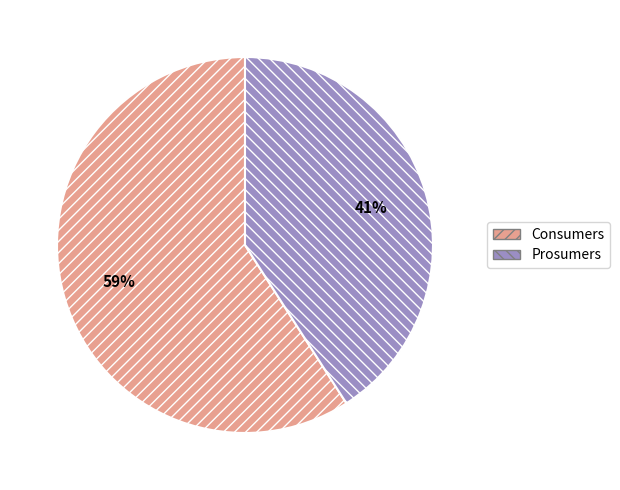

To the nearest percent, what portion does Prosumers represent?

41%